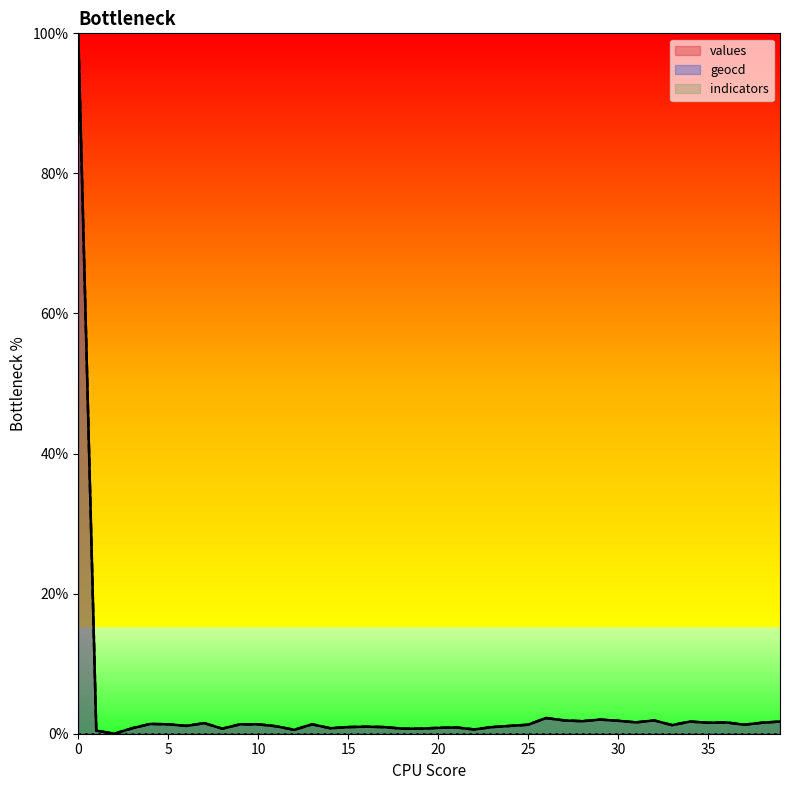

How many values in geocd are above zero?

39